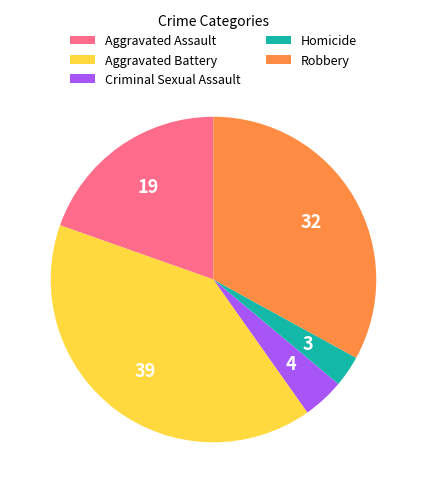

What is the ratio of the value at Robbery to the value at Aggravated Assault?

1.7